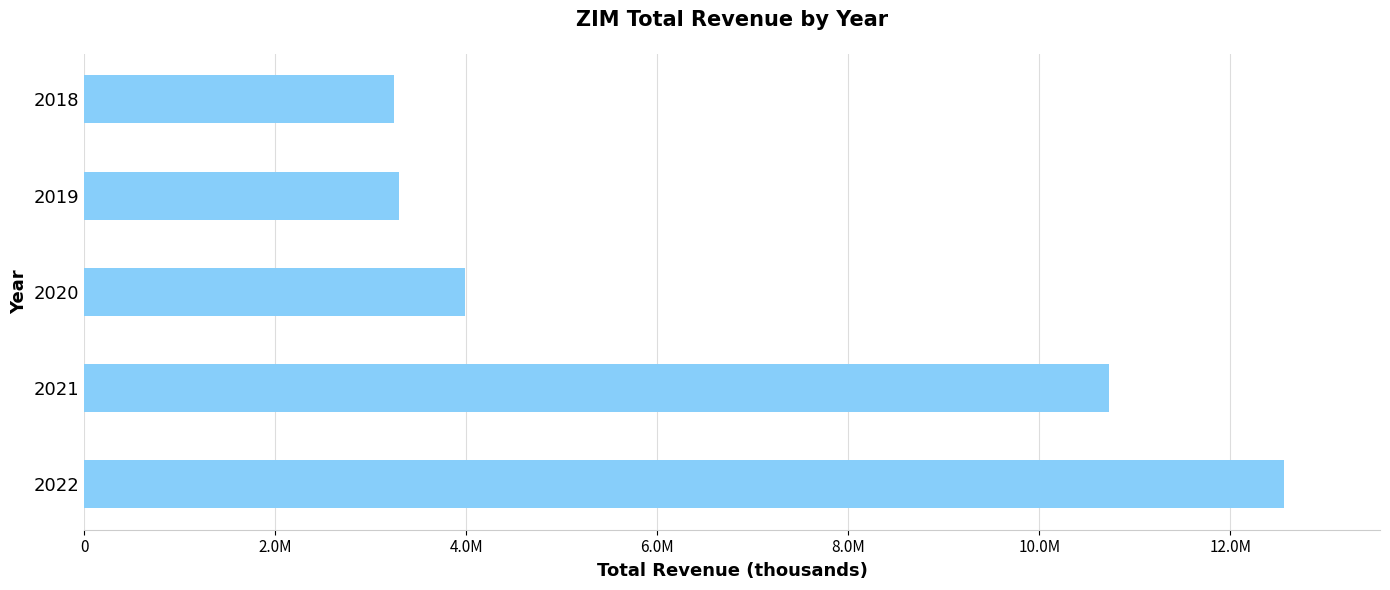

Does the chart contain any negative values?

No